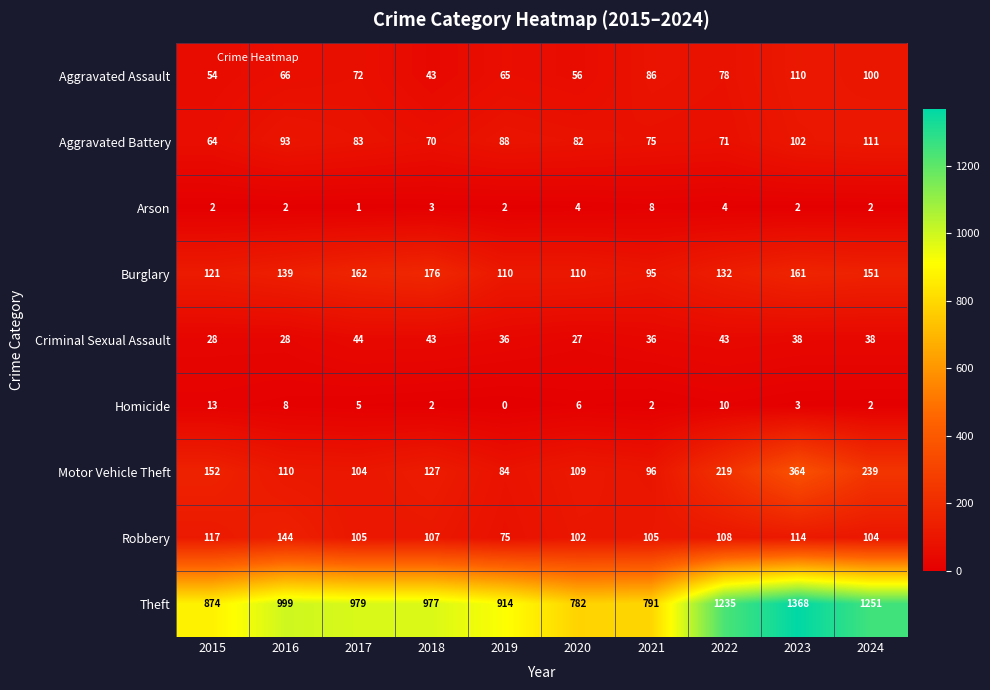

What value does the Aggravated Battery series have at 2020, to the nearest 10?

80